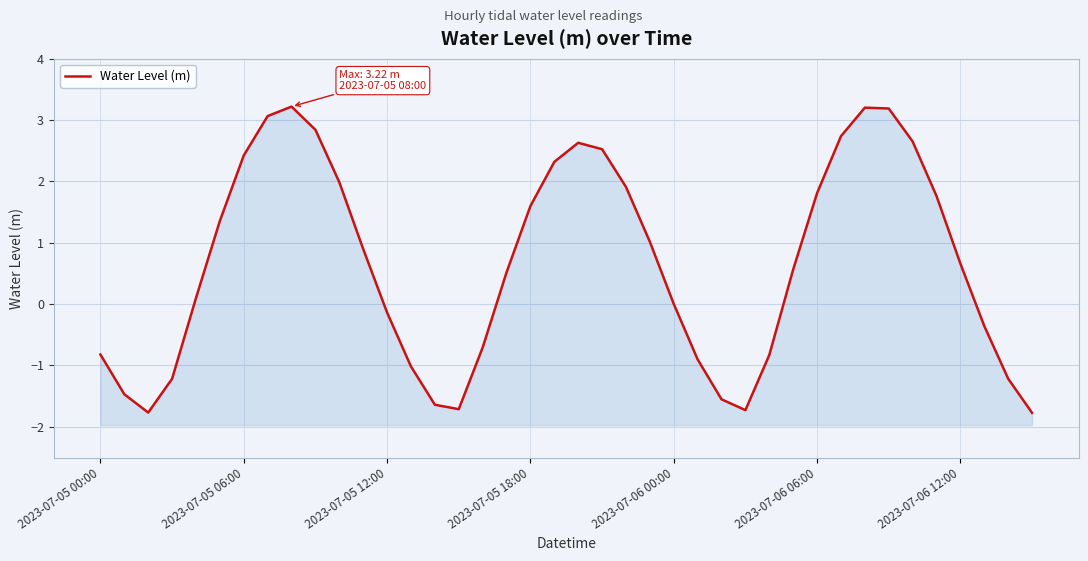

Between 9 and 2023-07-06 12:00, which is larger?

9